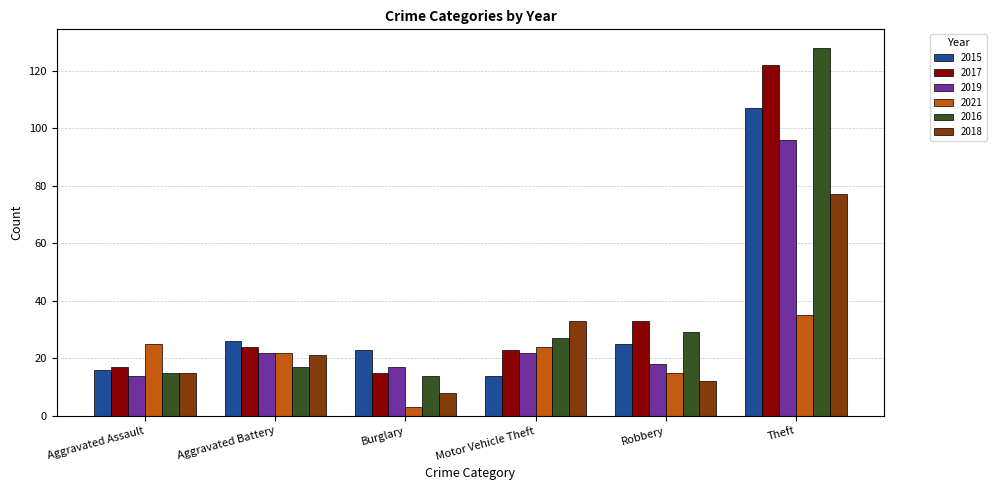

What is the label of the 2nd bar from the left?

Aggravated Battery